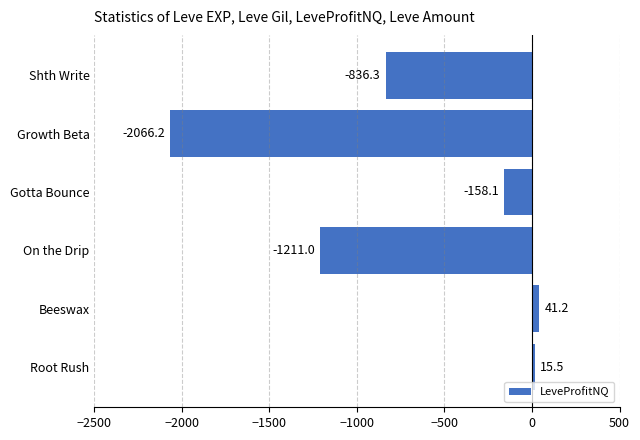

What is the change in value from Root Rush to Gotta Bounce?

-173.6